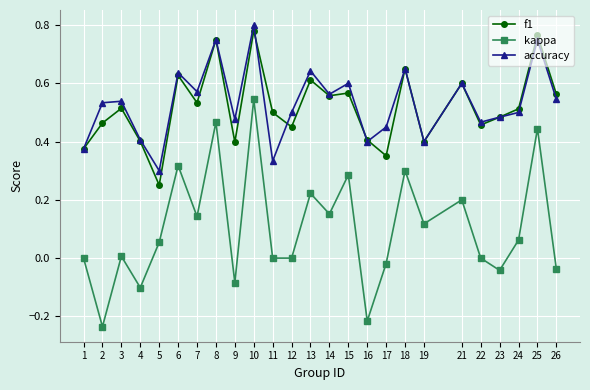

At which label is accuracy closest to 0?

5